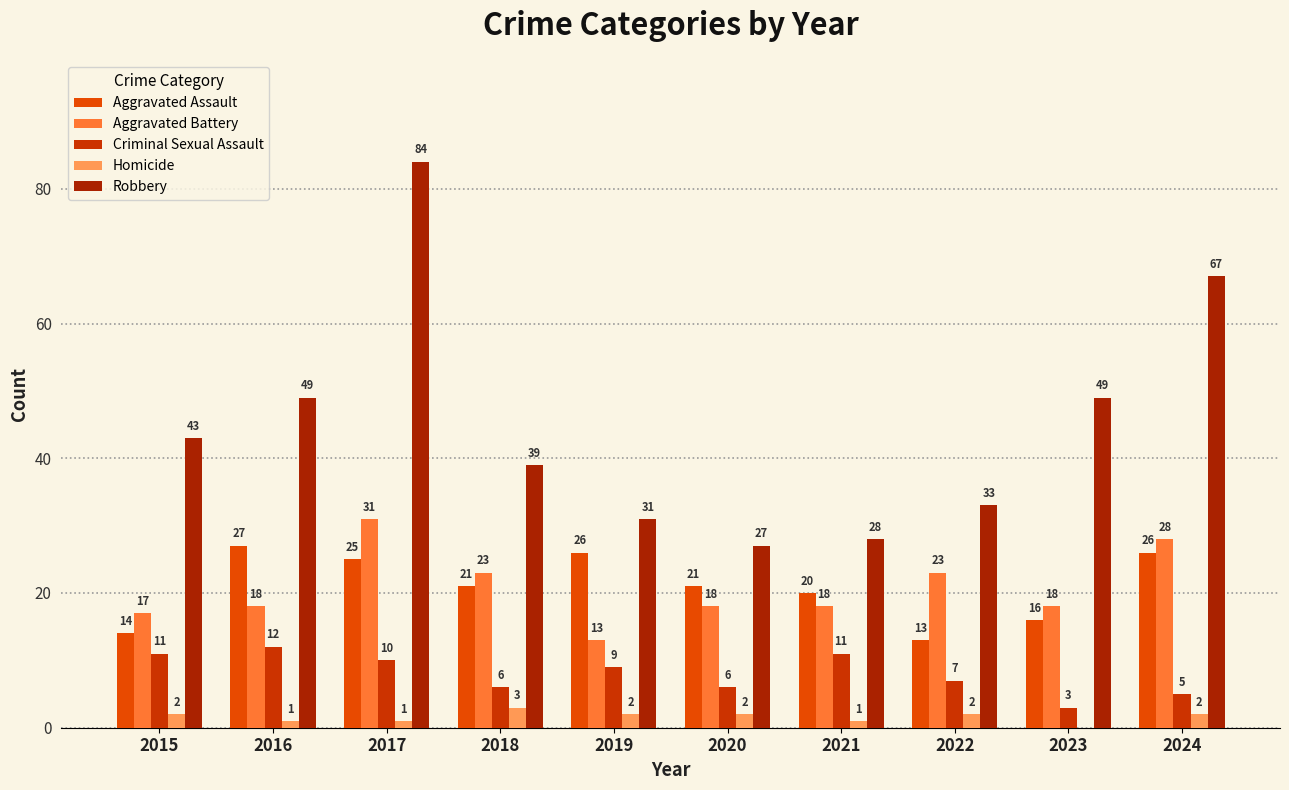

How many distinct data groups are displayed?

5